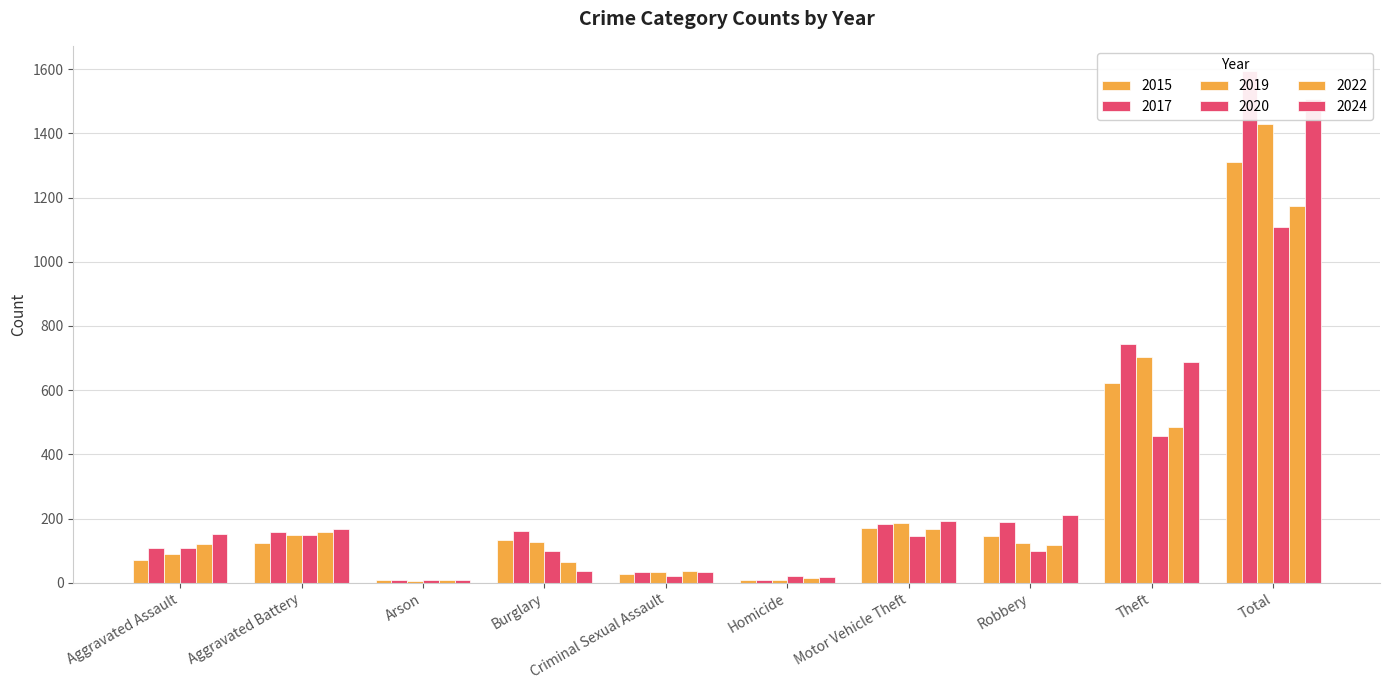

Count the number of categories in the chart.

10